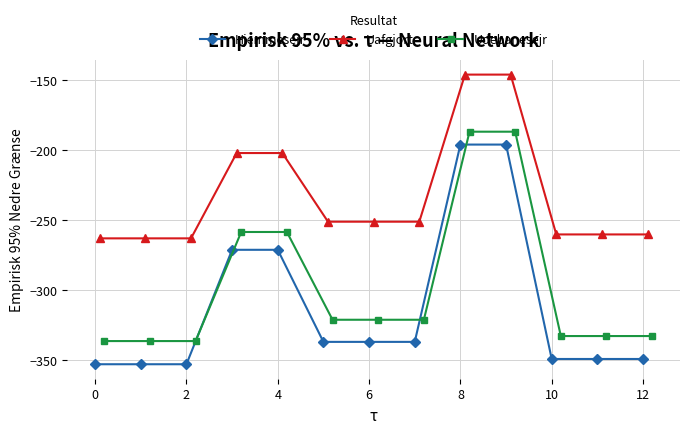

True or false: Udebanesejr and Uafgjort cross at least once.

False